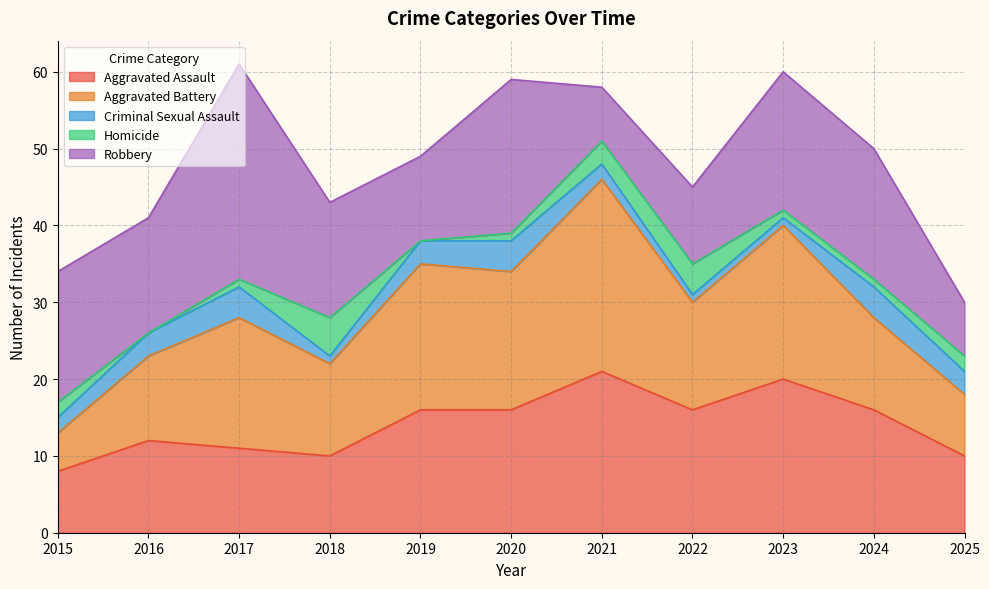

The value of Criminal Sexual Assault at 2025 is 3. True or false?

True